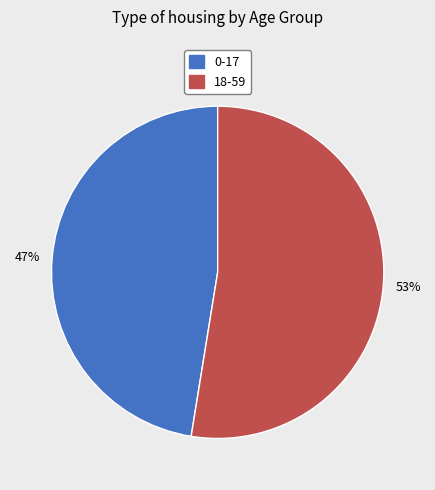

How many slices are in this pie chart?

2